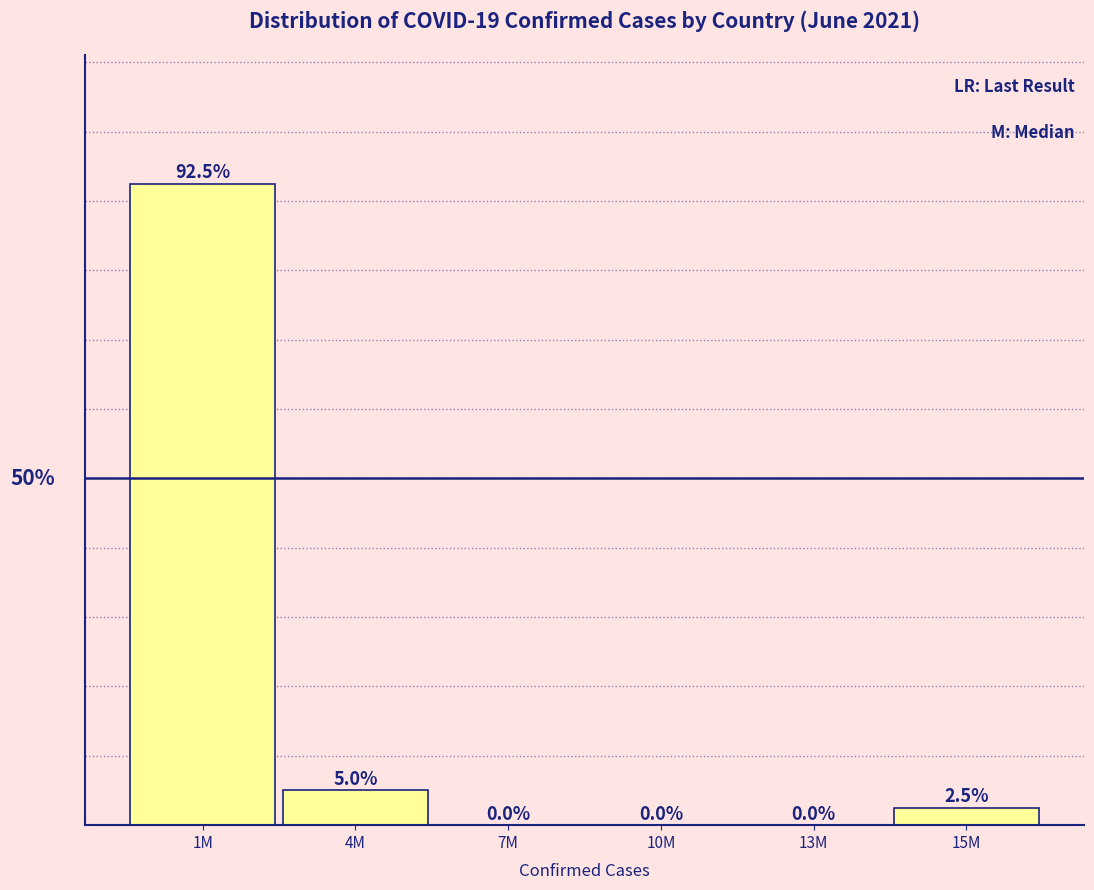

Which category has the highest value across all series?

1M